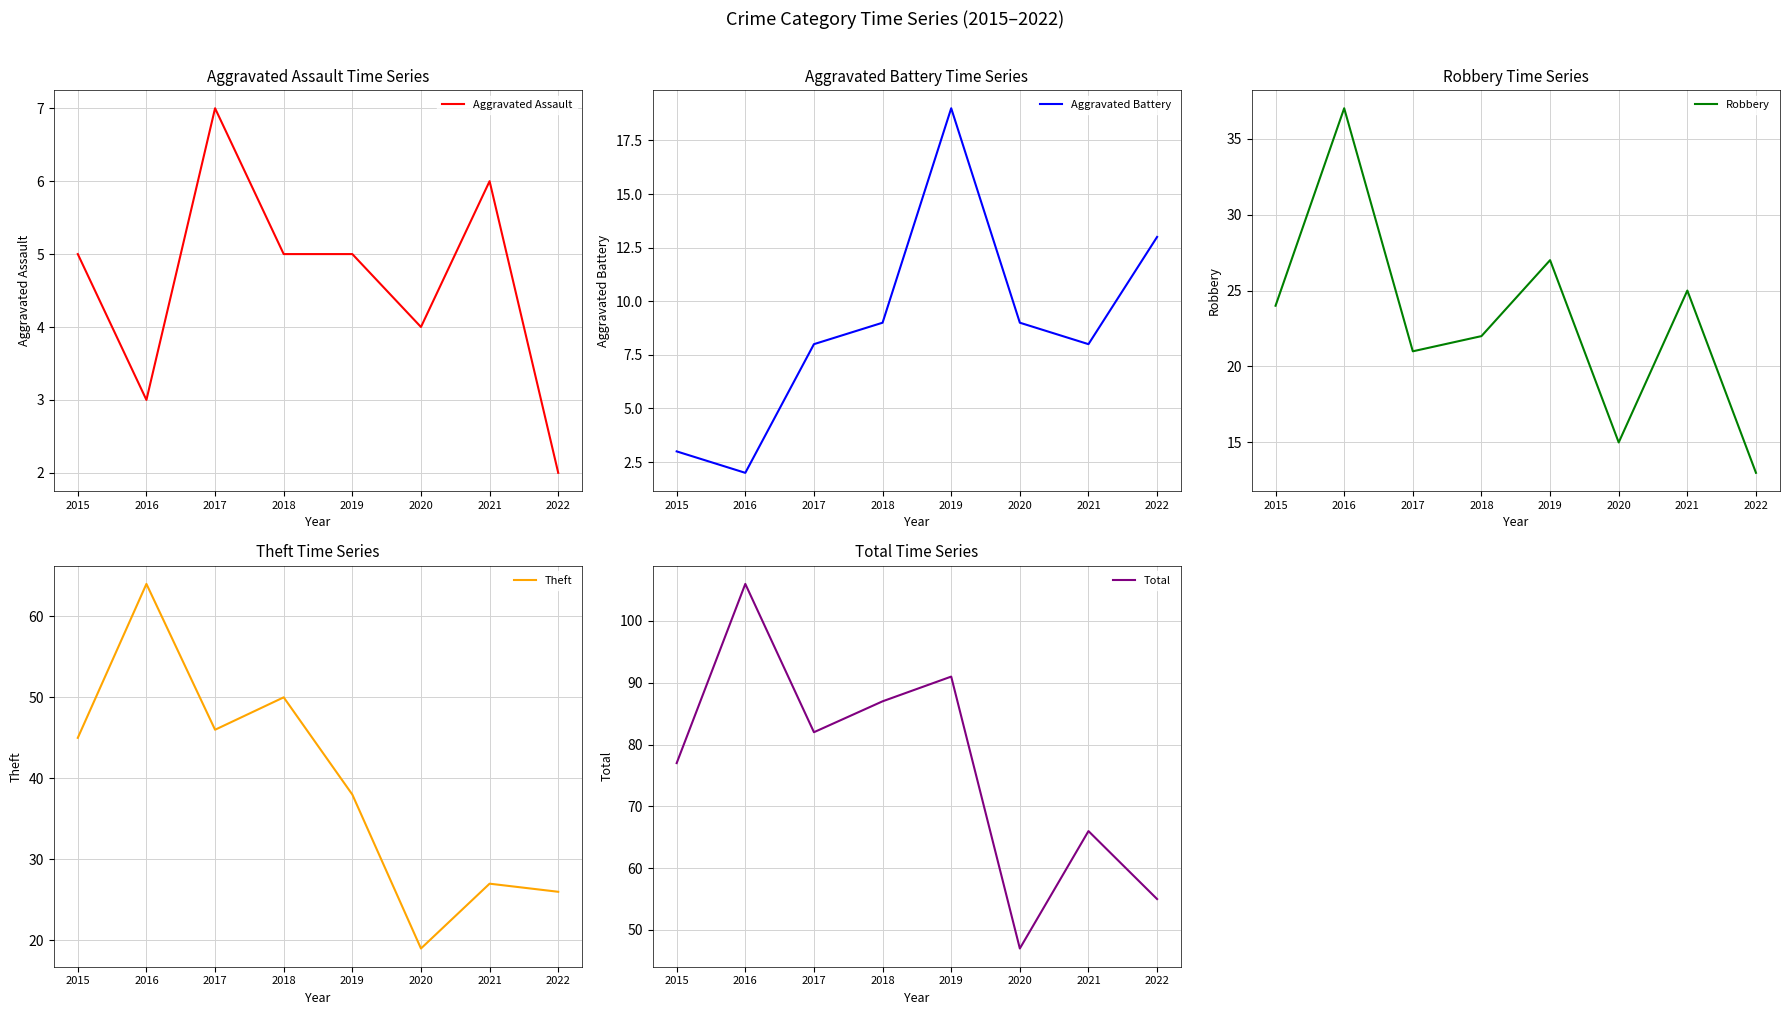

Reading left to right, extract all data points from this chart.

Aggravated Assault: 2015=5	2016=3	2017=7	2018=5	2019=5	2020=4	2021=6	2022=2
Aggravated Battery: 2015=3	2016=2	2017=8	2018=9	2019=19	2020=9	2021=8	2022=13
Robbery: 2015=24	2016=37	2017=21	2018=22	2019=27	2020=15	2021=25	2022=13
Theft: 2015=45	2016=64	2017=46	2018=50	2019=38	2020=19	2021=27	2022=26
Total: 2015=77	2016=106	2017=82	2018=87	2019=91	2020=47	2021=66	2022=55